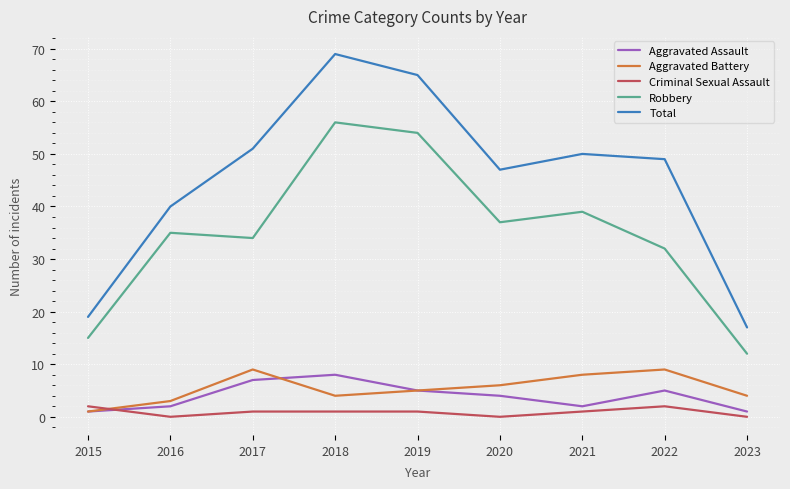

At which category is the sum across all series the highest?

2018